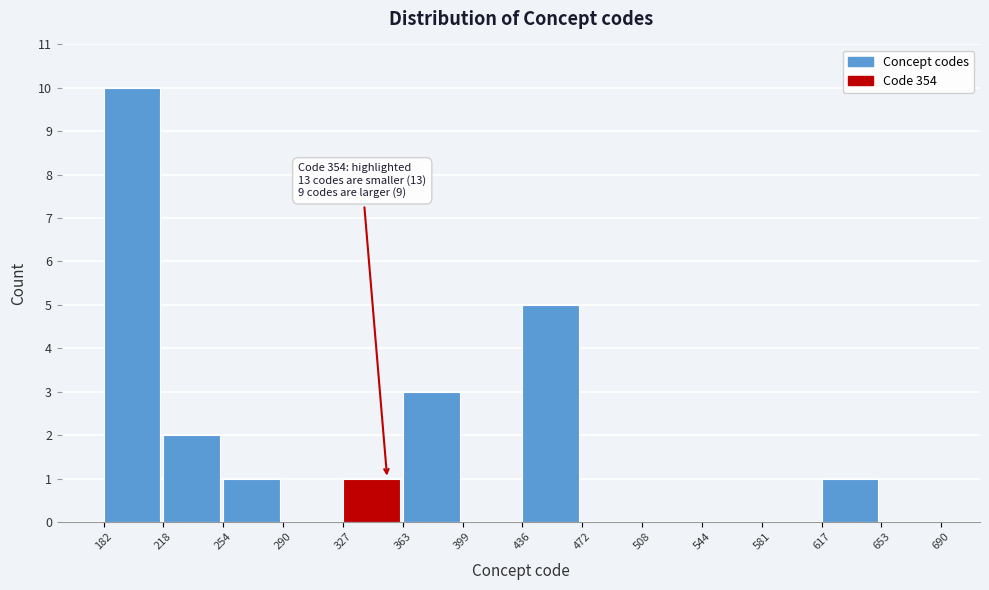

Which range on the x-axis has the tallest bar?

182 to 218